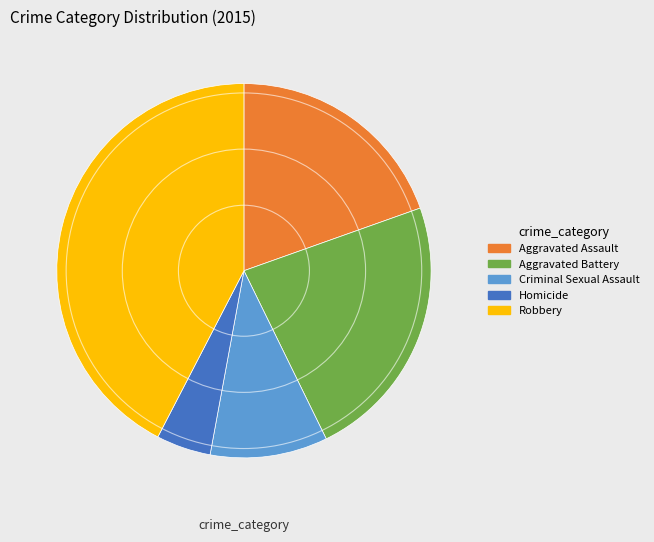

Is the sum of Aggravated Battery and Robbery greater than half?

Yes